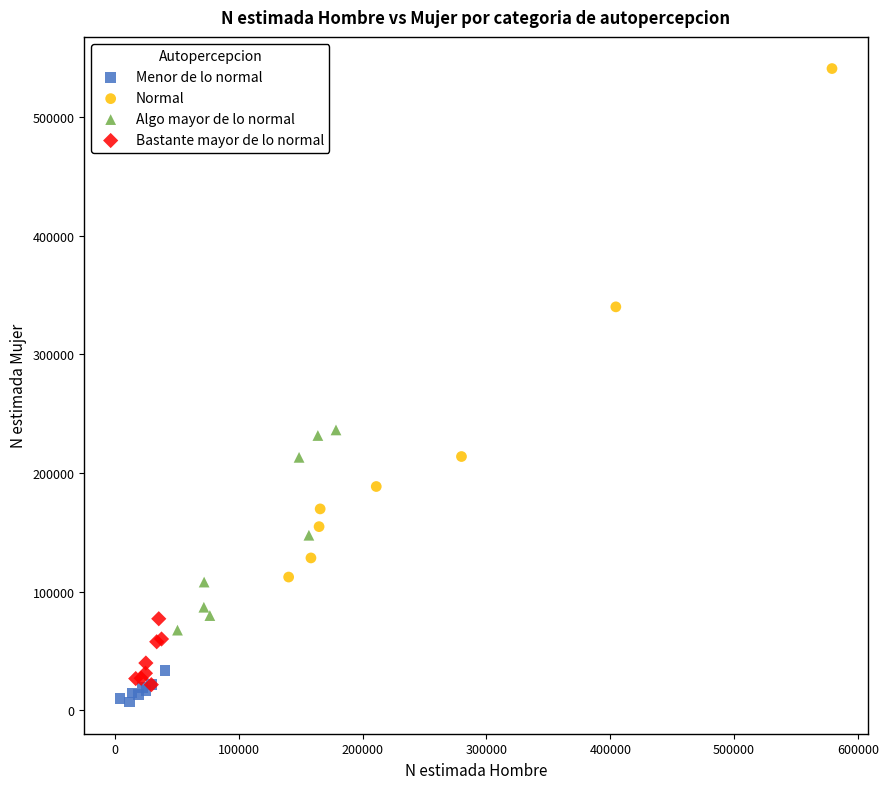

What are all the series names shown in the legend?

Menor de lo normal, Normal, Algo mayor de lo normal, Bastante mayor de lo normal